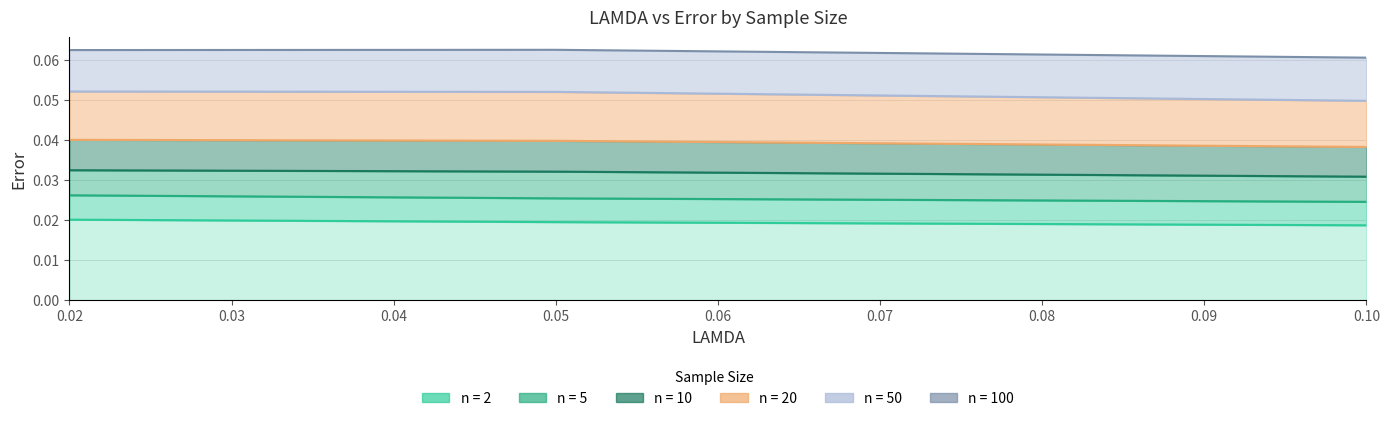

What is the label of the 3rd point from the right?

0.02